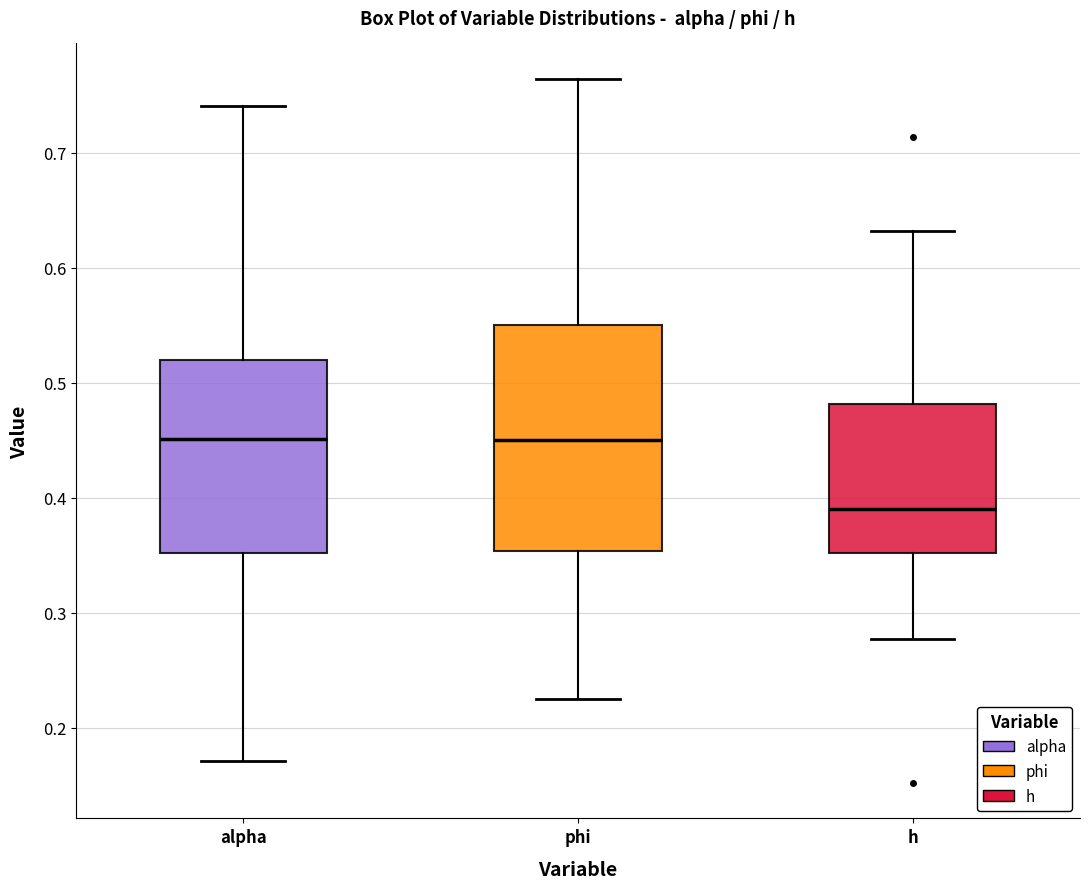

Comparing the boxes themselves (not the whiskers), which one is the tallest?

phi